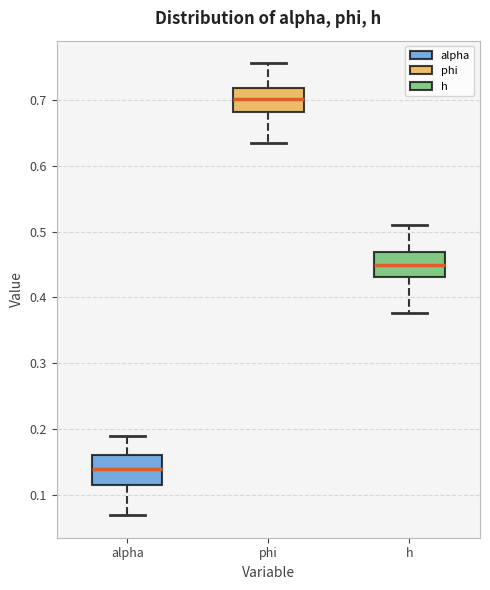

Where does the upper whisker of the box for h end on the y-axis? The values are not printed on the chart, so give them approximately, as read against the axis.

0.51